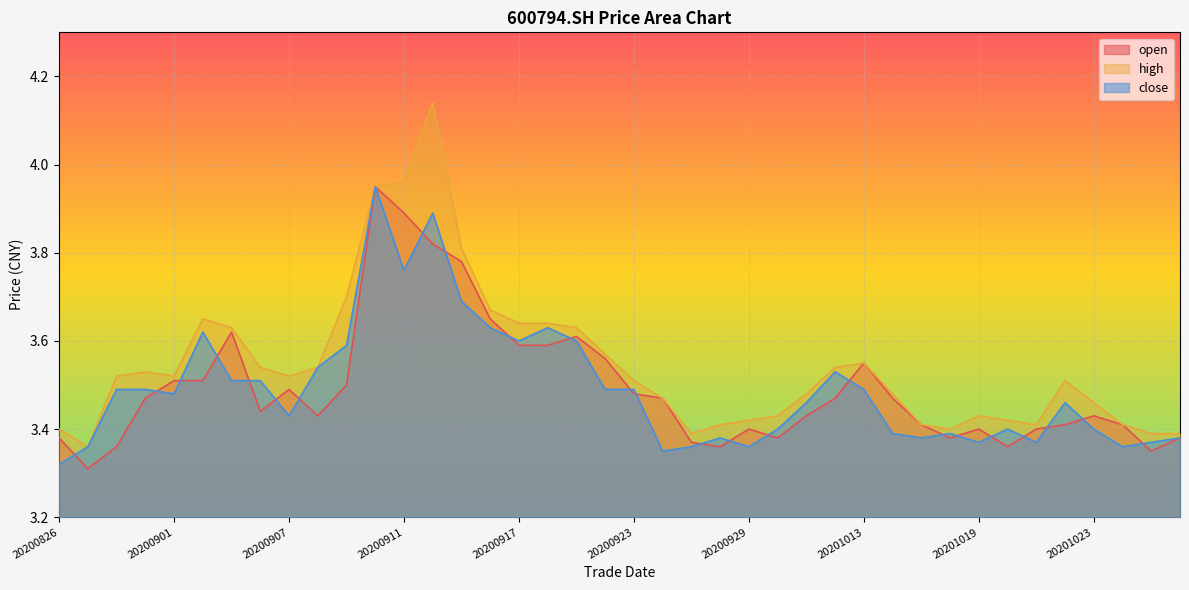

What is the sum of all high values?

141.8